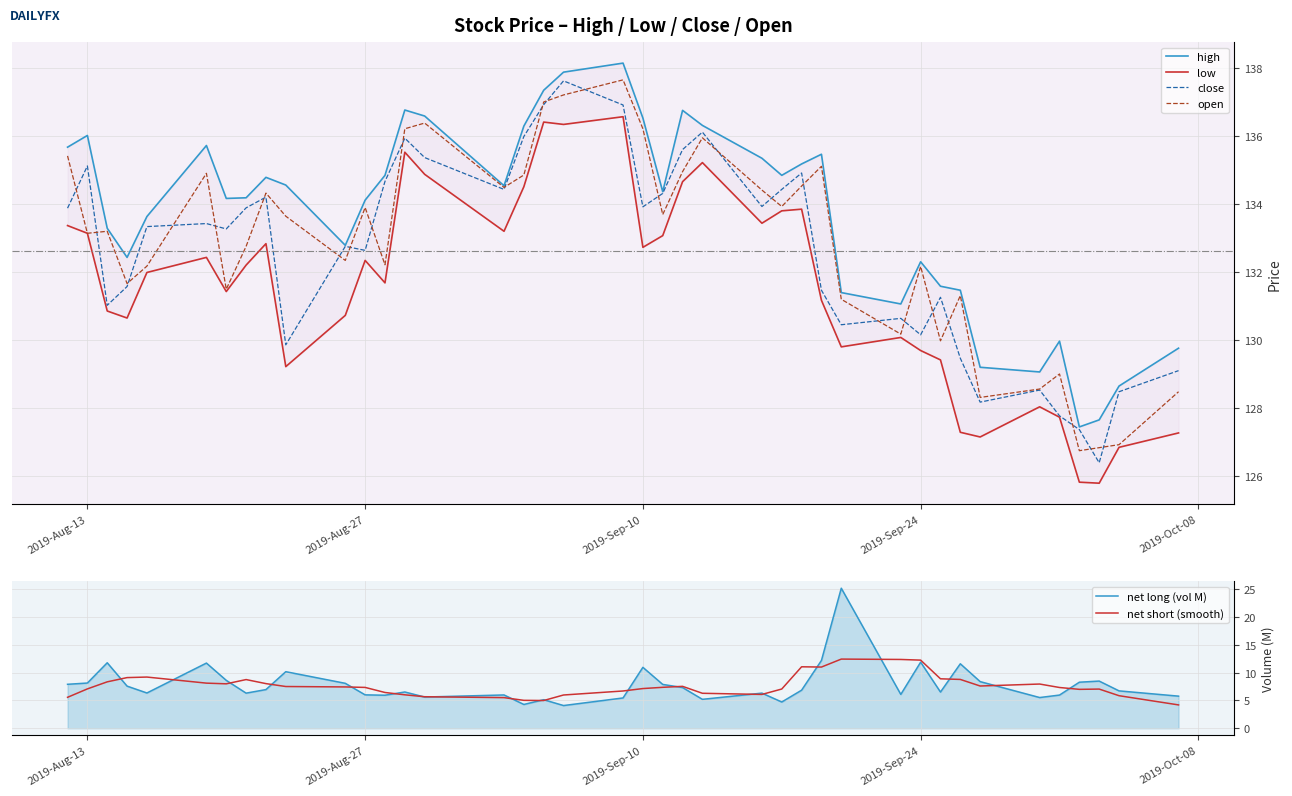

What is the value of the open point at the 33rd from the left?

131.3